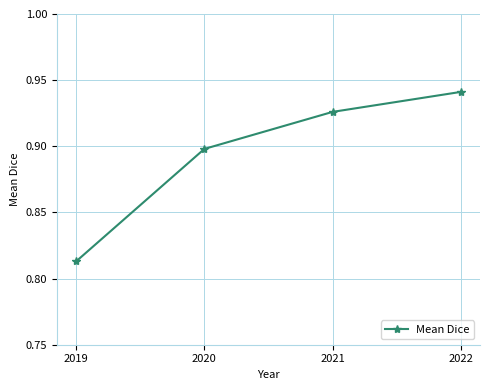

Rank the categories by value from lowest to highest.

2019, 2020, 2021, 2022